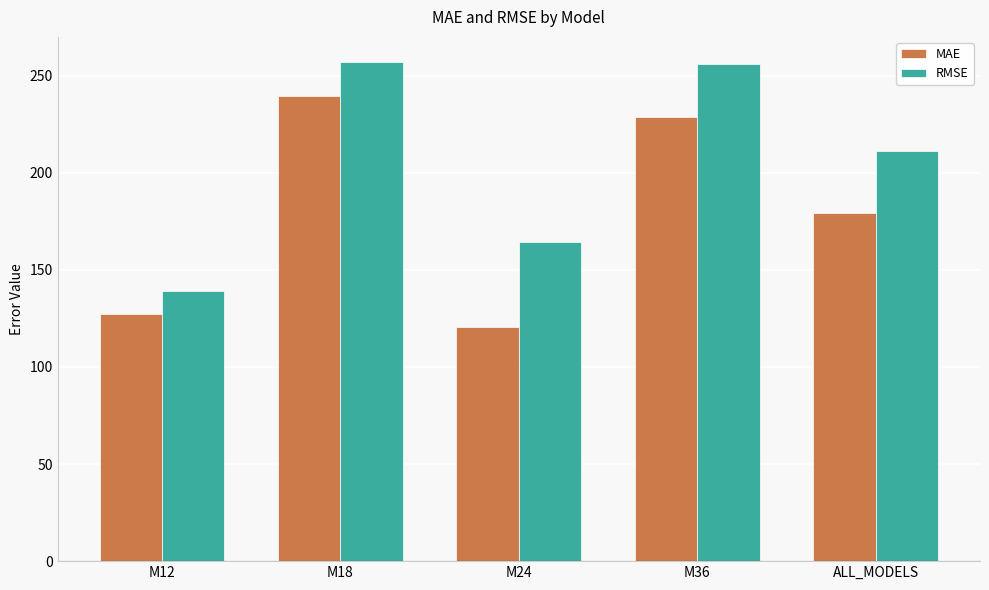

Reading right to left, what are all the values shown in this chart?

MAE: 179.1	228.8	120.8	239.8	127.0
RMSE: 211.0	256.0	164.5	257.1	139.0